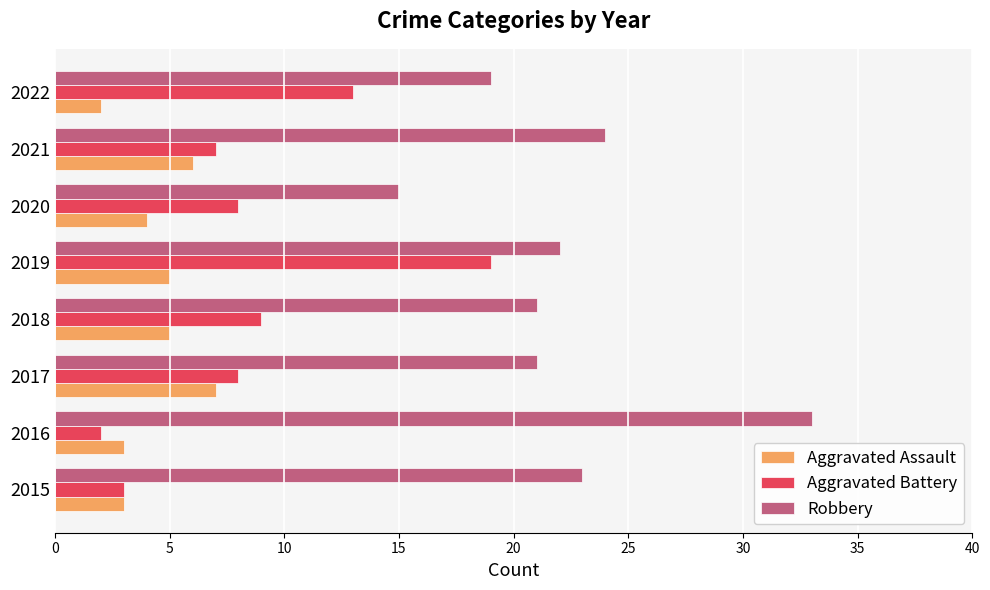

Where is Aggravated Battery nearest to the value 10?

2018